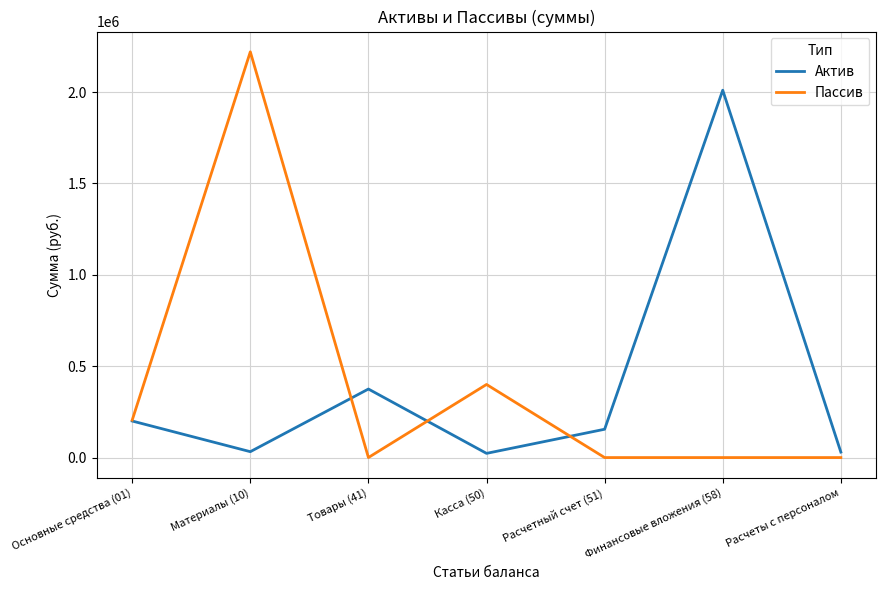

What is the highest value of the Актив series?

2010000